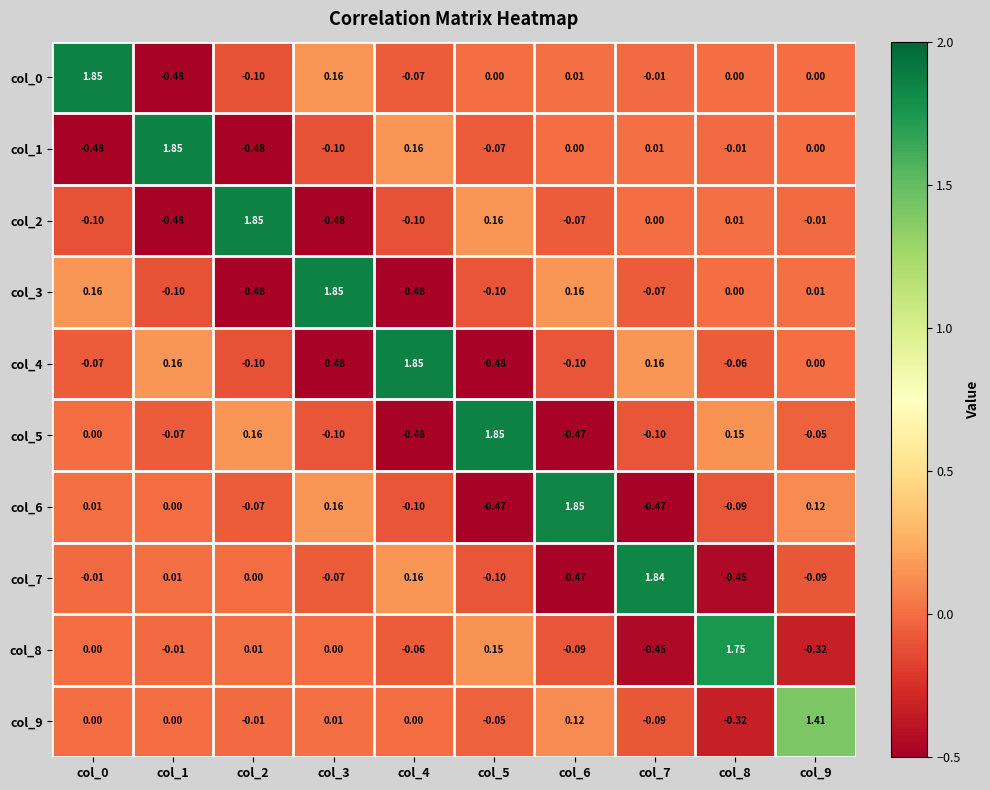

Is the value of col_7 at col_3 greater than the value of col_1 at col_9?

No